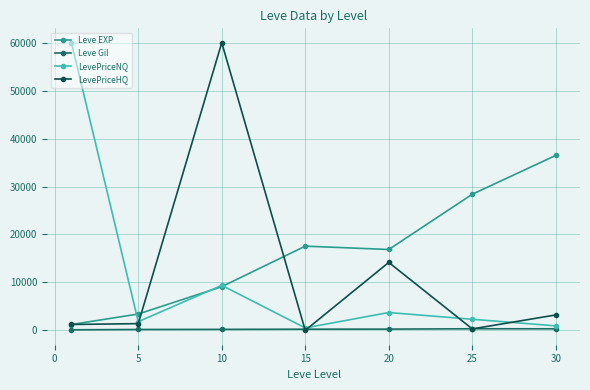

Which series ends up on top after the final intersection of LevePriceHQ and LevePriceNQ?

LevePriceHQ